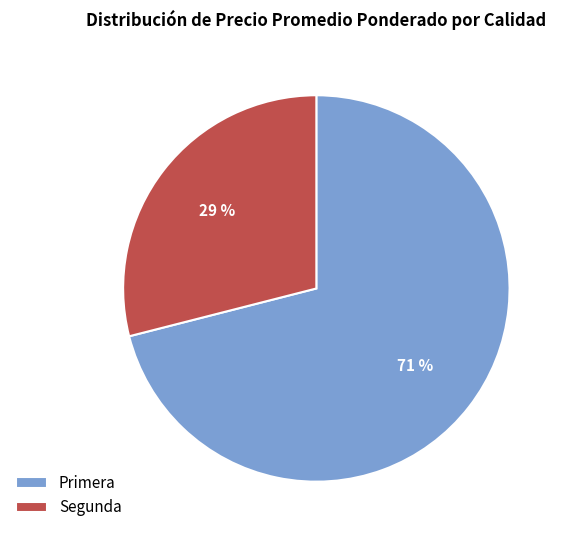

Is there any slice that represents more than half of the pie?

Yes